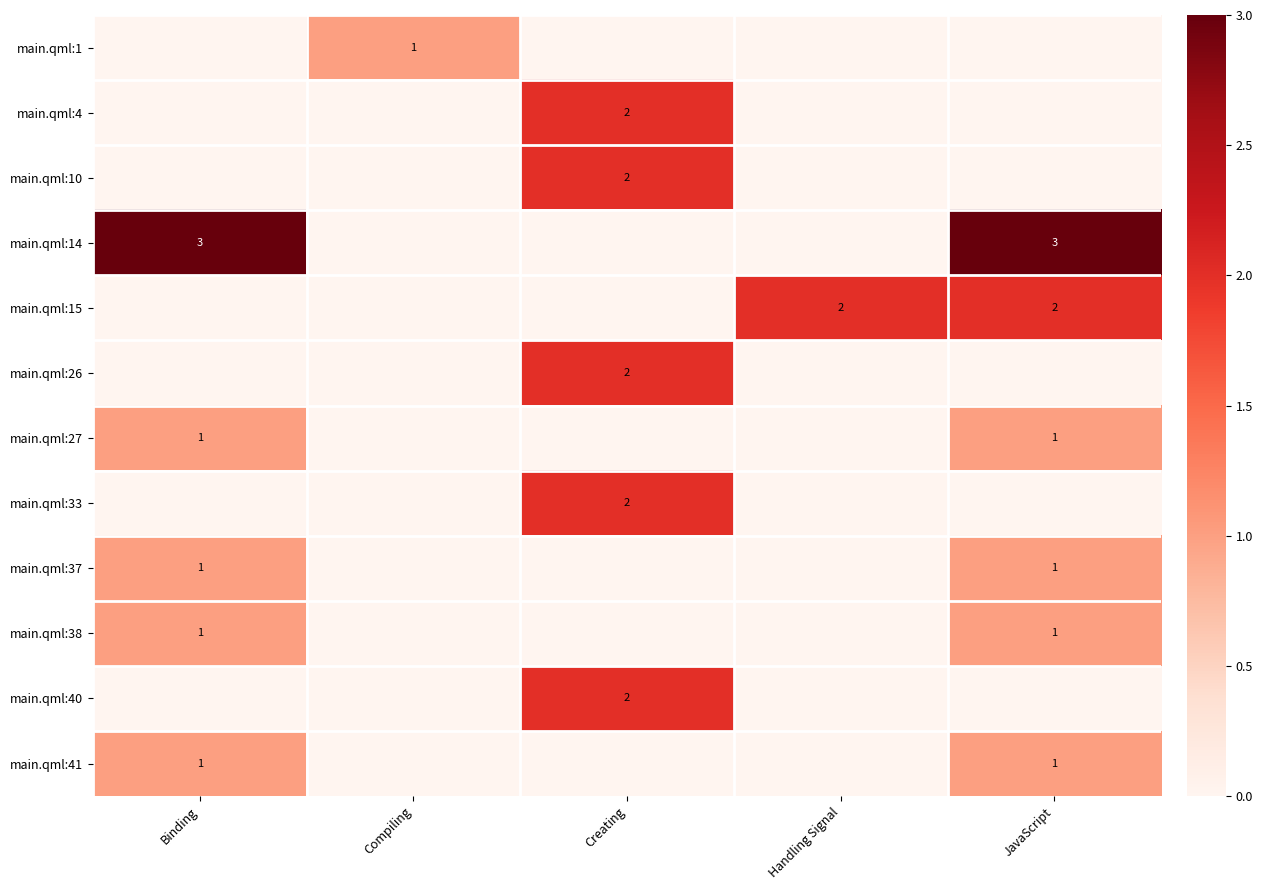

At how many categories does at least one series exceed 0?

5